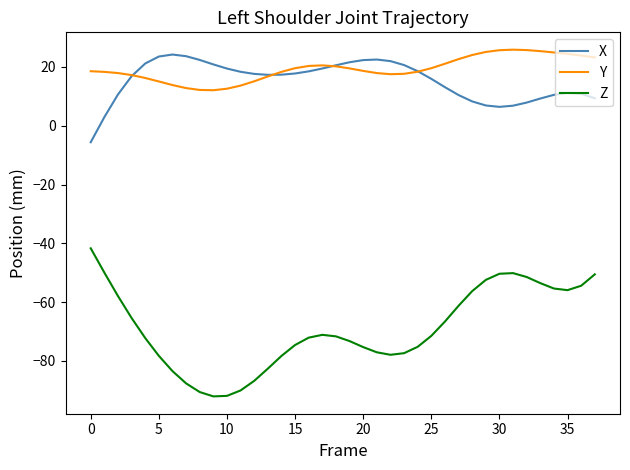

True or false: Z and Y intersect in this chart.

False